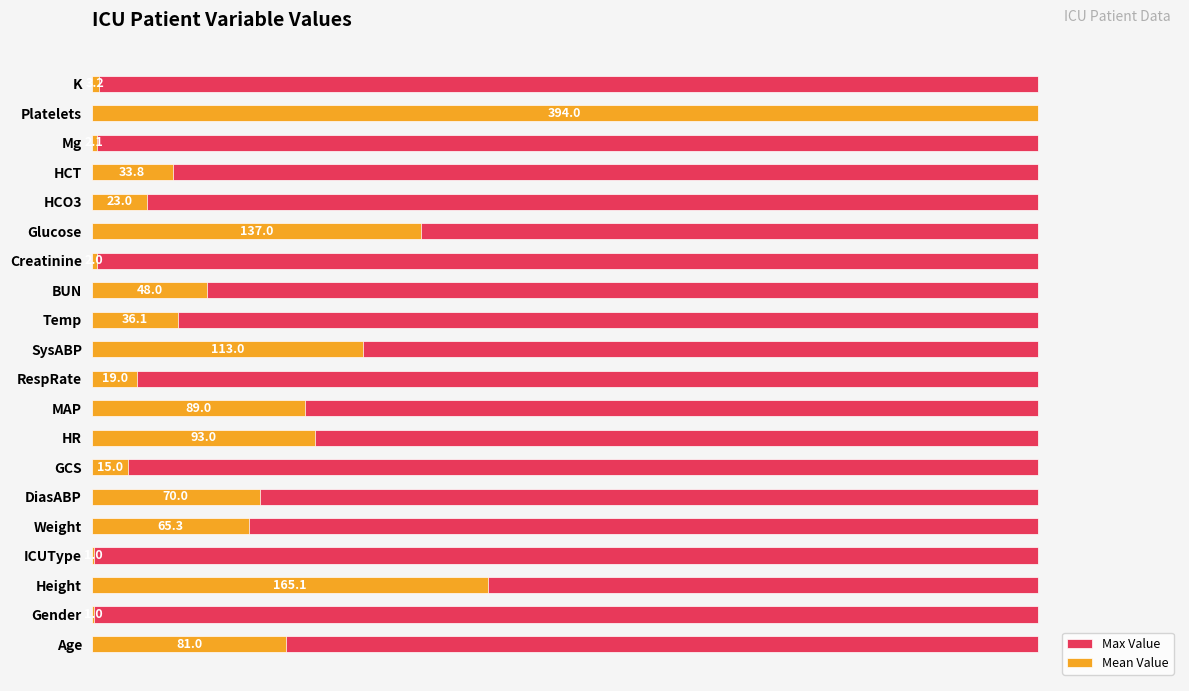

True or false: Mean Value has a value of 29.0 at RespRate.

False